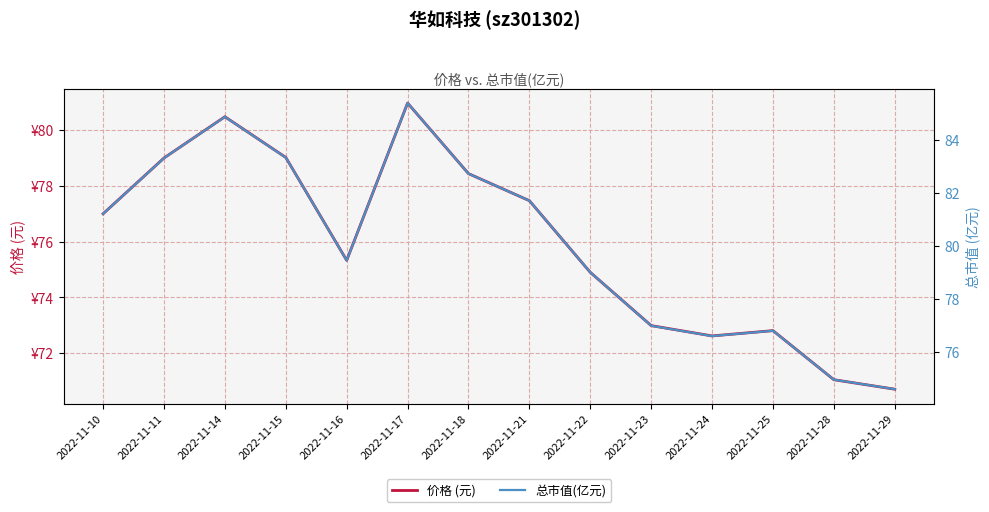

In 价格 (元), how many points are higher than both neighbors (excluding endpoints)?

3